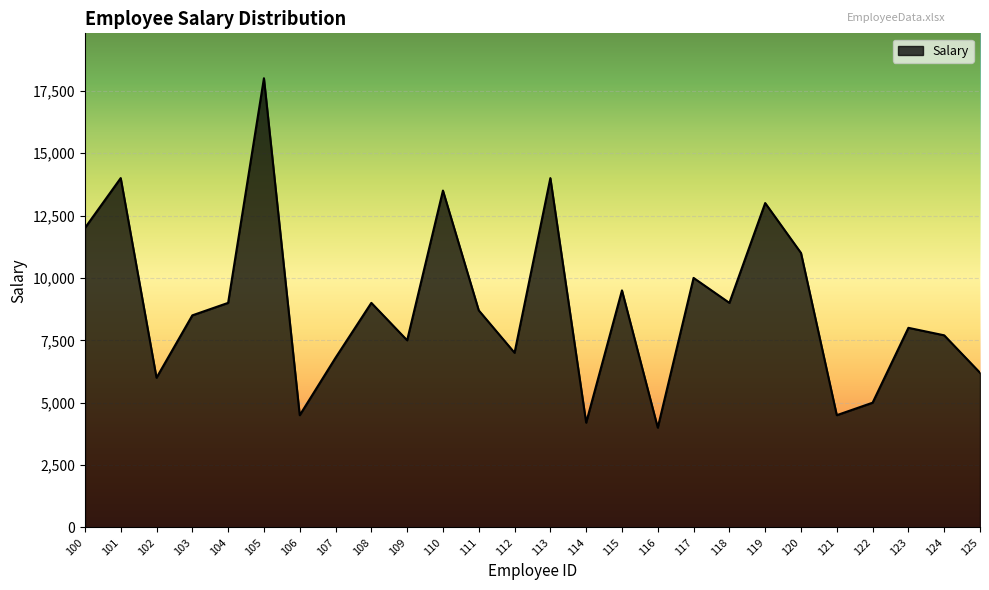

How many categories are shown in the chart?

26